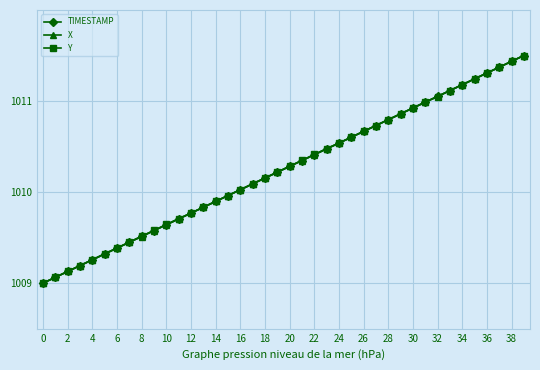

Rank the series by their average value, from lowest to highest.

X, TIMESTAMP, Y